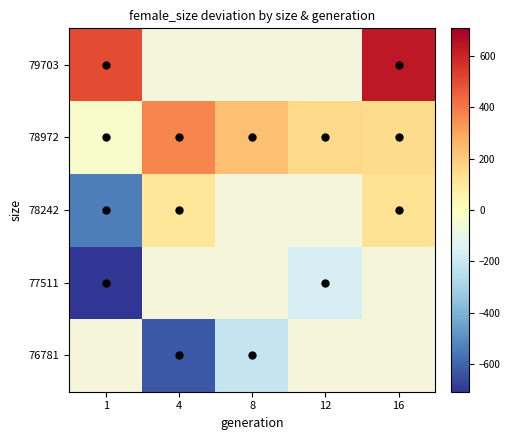

Which series has the largest range (max minus min)?

78242